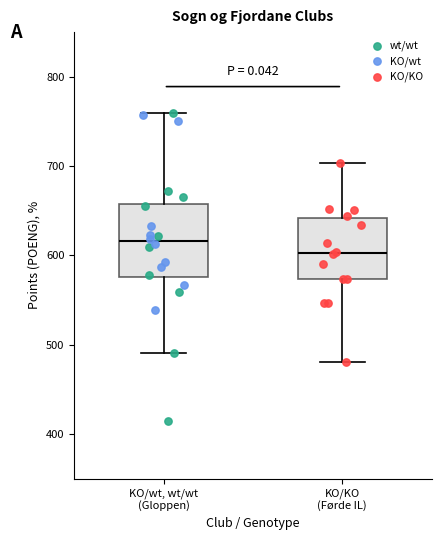

Reading left to right, transcribe this box plot: for each box, give where its median line is, the range the box spans, and where its two whiskers end, as read against the y-axis. The values are not printed on the chart, so give them approximately, as read against the axis.

KO/wt, wt/wt (Gloppen): median 620, box 580 to 660, whiskers 490 to 760
KO/KO (Førde IL): median 600, box 570 to 640, whiskers 480 to 700